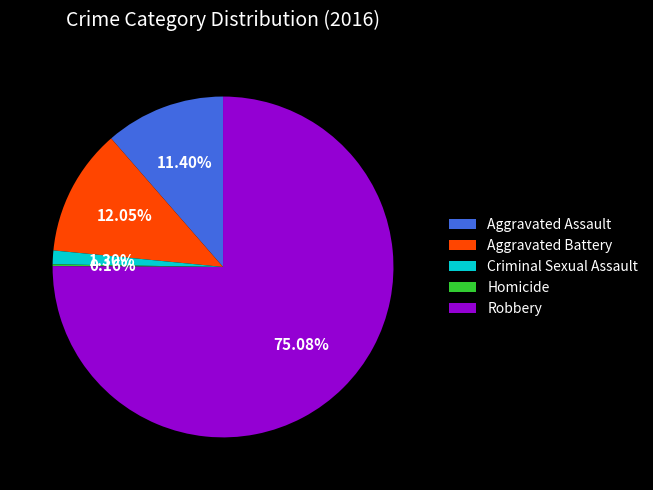

Does Robbery account for over 50% of the chart?

Yes